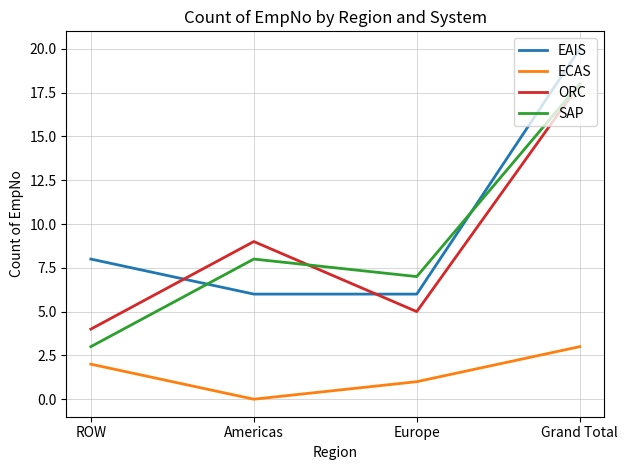

Which series changed the most between Americas and Grand Total?

EAIS